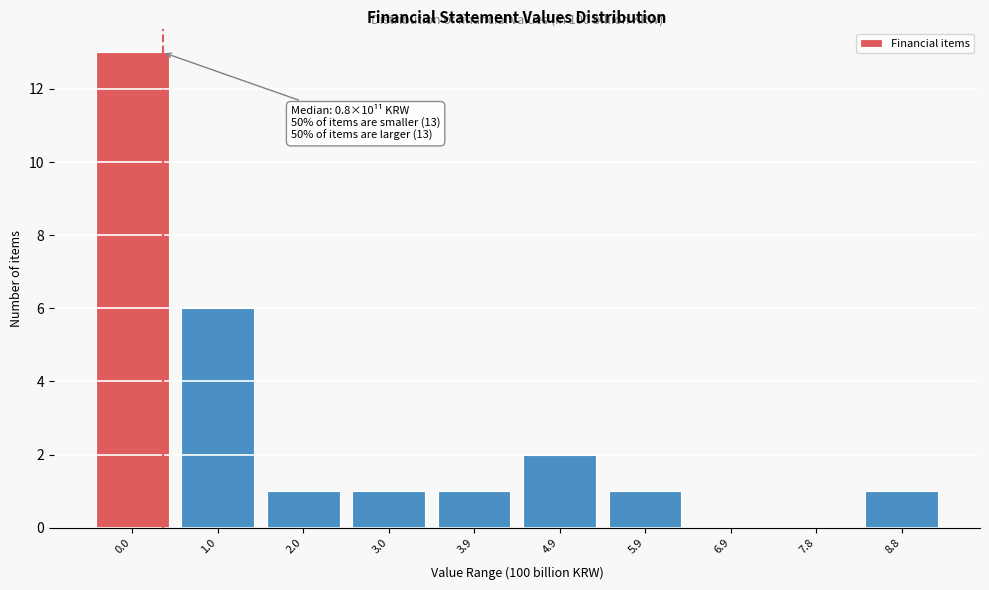

Reading left to right, extract all data points from this chart.

0.0=13	1.0=6	2.0=1	3.0=1	3.9=1	4.9=2	5.9=1	6.9=0	7.8=0	8.8=1